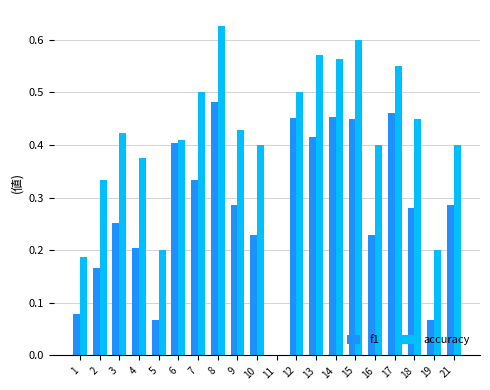

At which category does the chart reach its peak across all series?

8